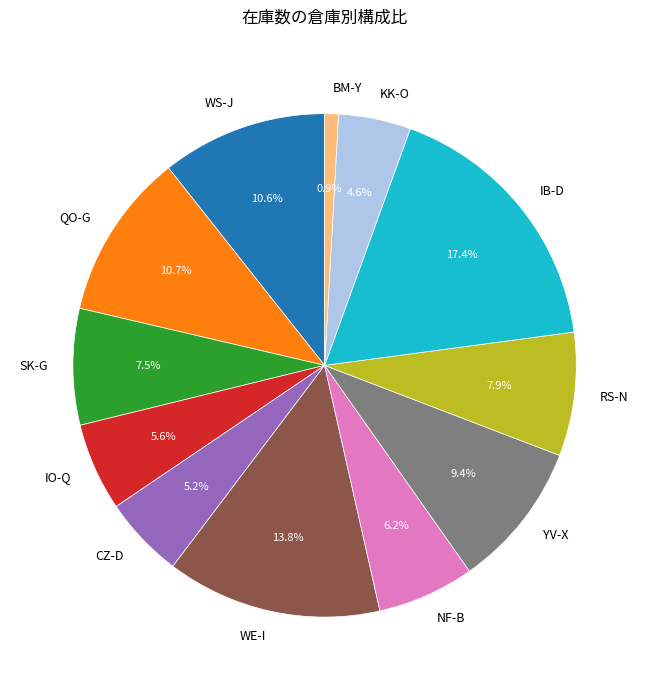

Which category has the smallest portion of the pie?

BM-Y